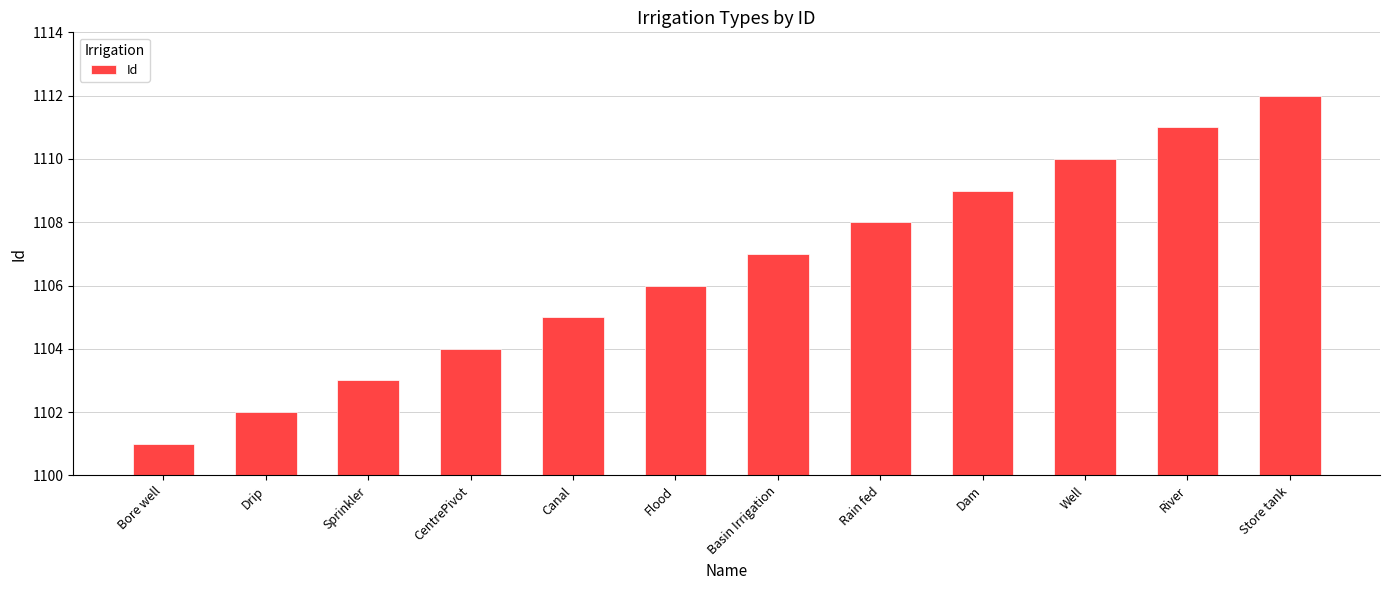

Between Basin Irrigation and Rain fed, which is larger?

Rain fed